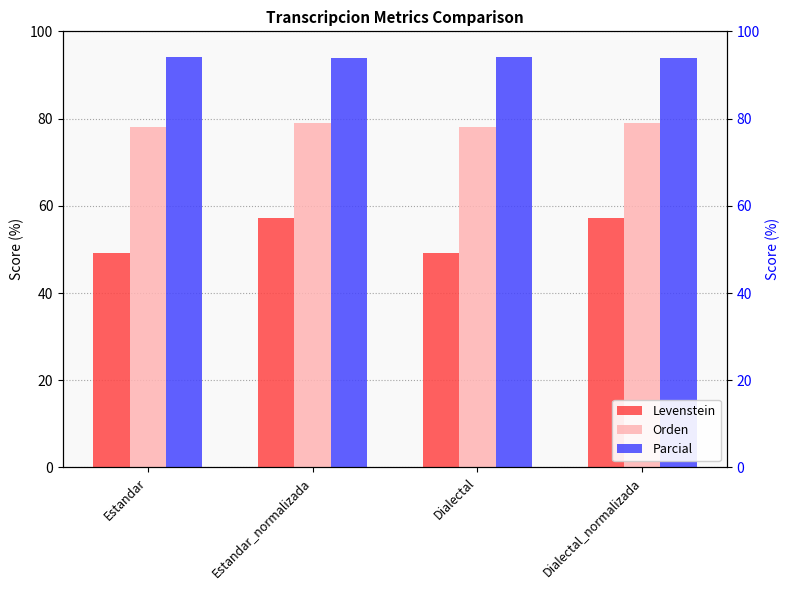

Which category has the highest value in the Orden series?

Estandar_normalizada